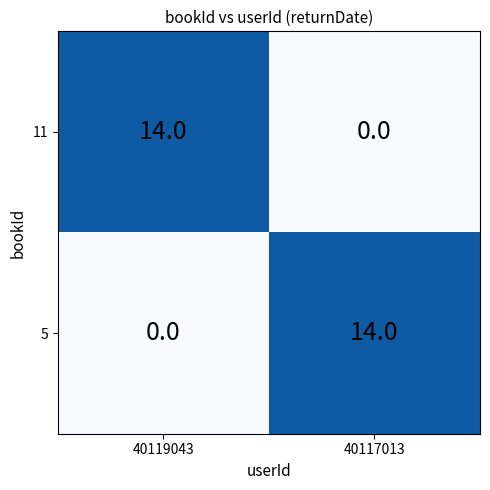

Is it true that 5 equals 0 at 40119043?

True